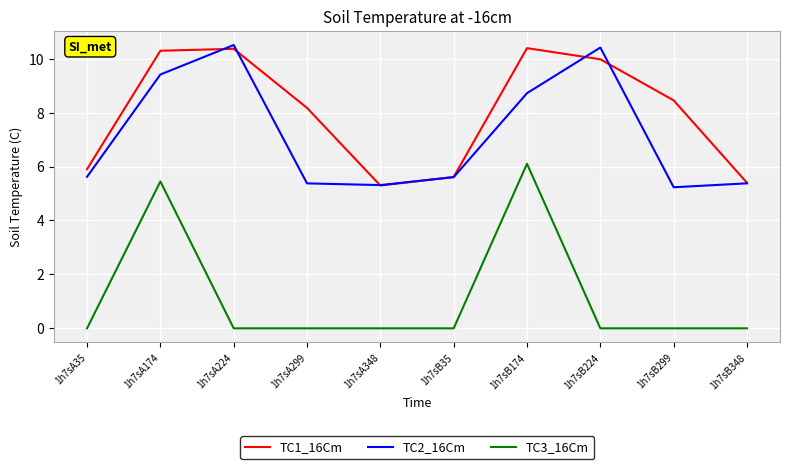

True or false: TC3_16Cm and TC1_16Cm cross at least once.

False